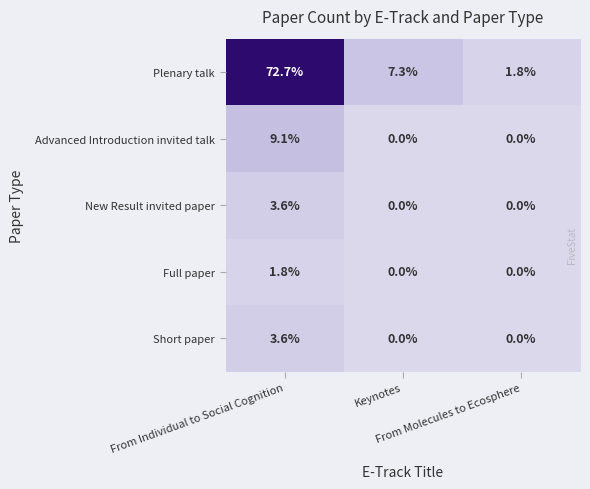

What is the sum of all New Result invited paper values?

3.6